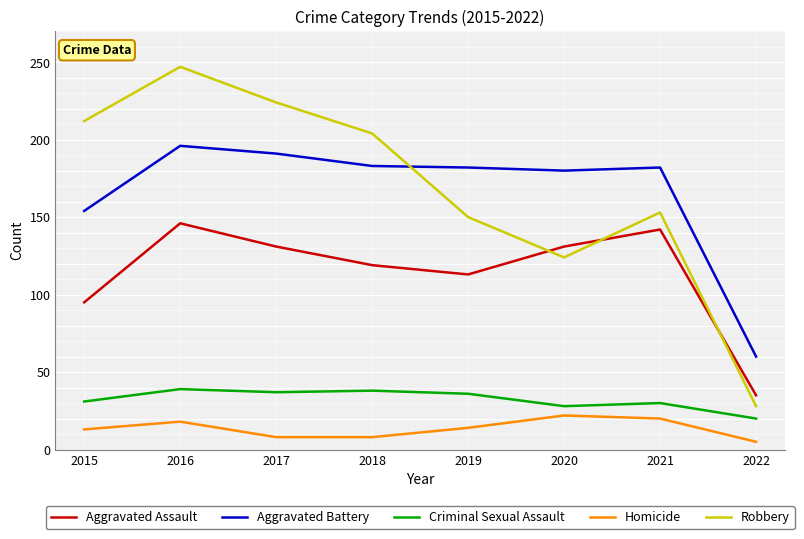

How many interior local peaks does the Robbery series have?

2